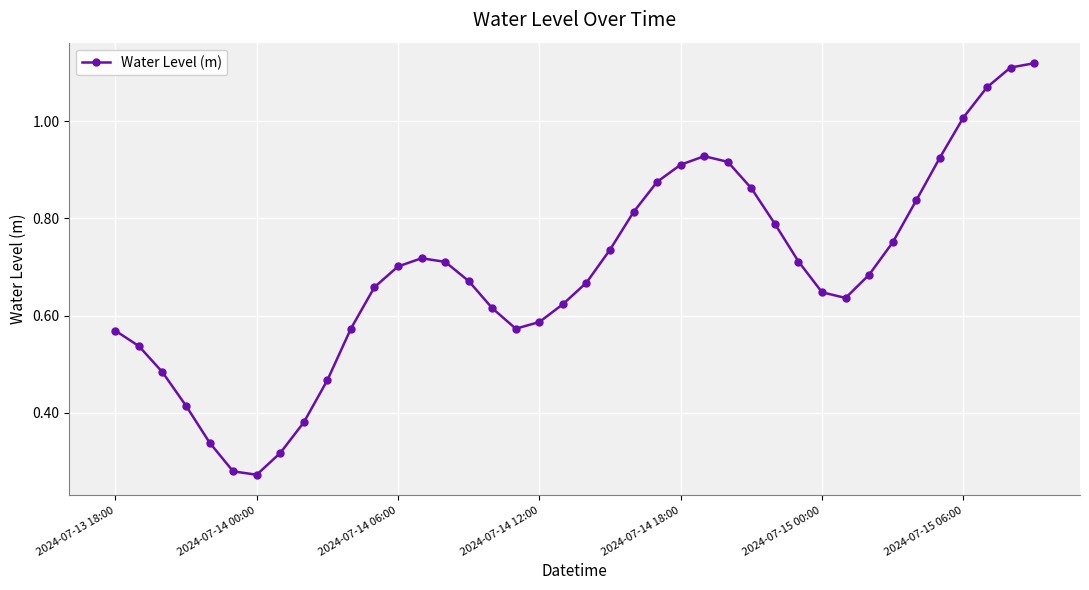

What is the sum of all values?

27.5